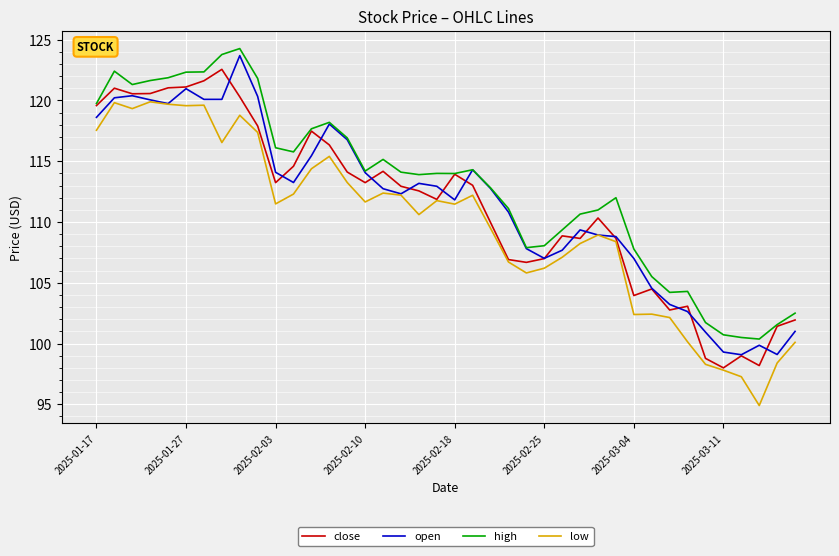

Rank the series by their maximum value, from lowest to highest.

low, close, open, high